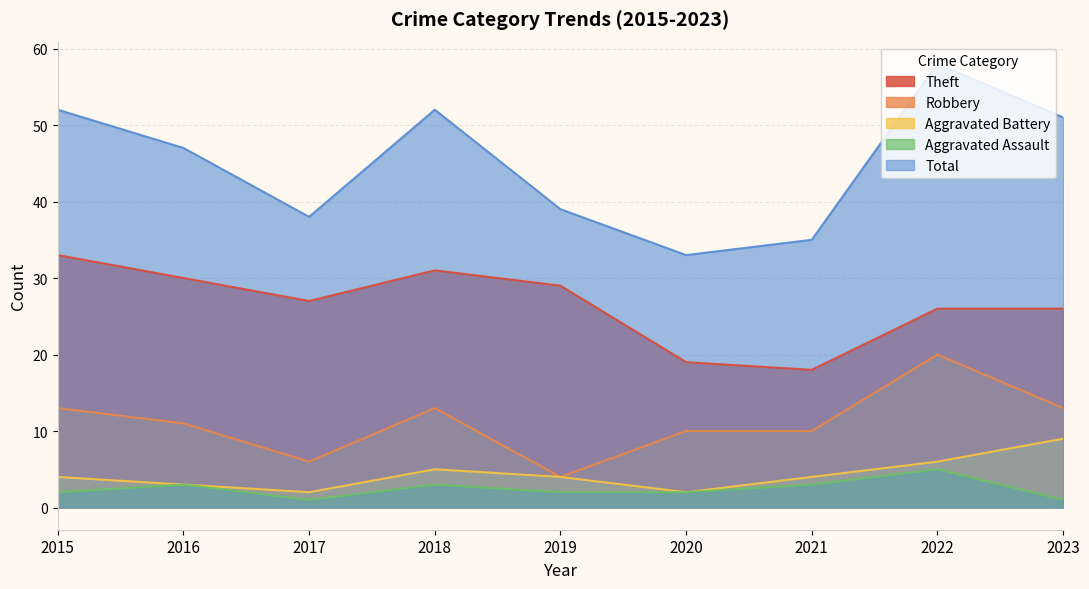

How many data points in Total are less than 47?

4